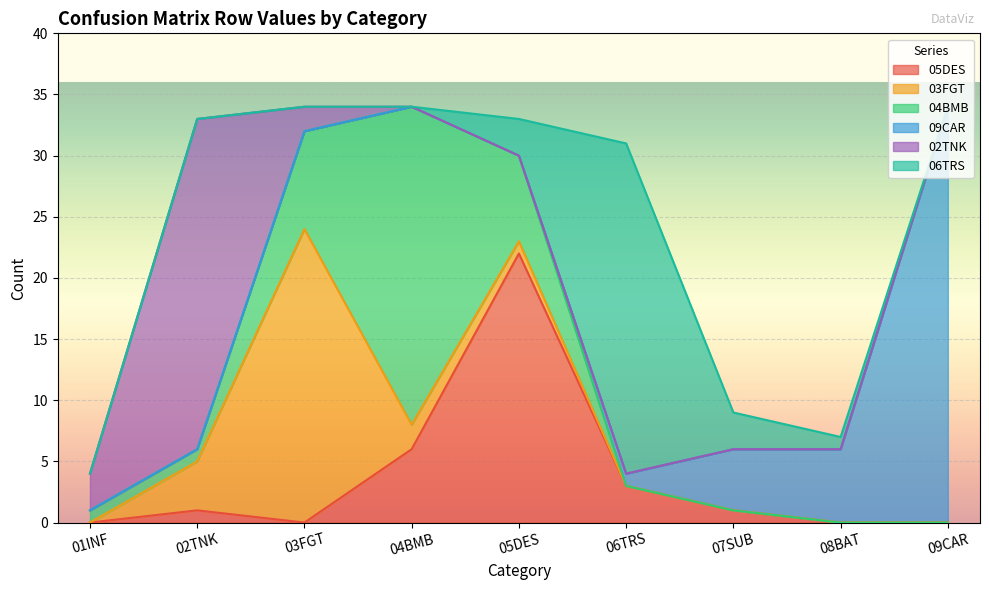

What is the difference between the maximum and minimum values in the 04BMB series?

26